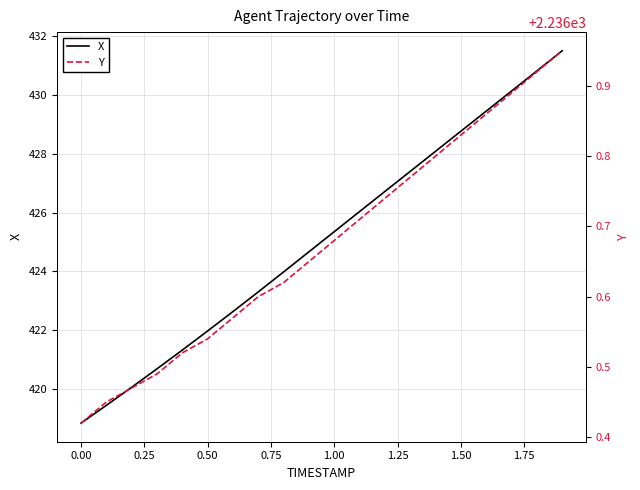

Which series has the widest spread of values?

X